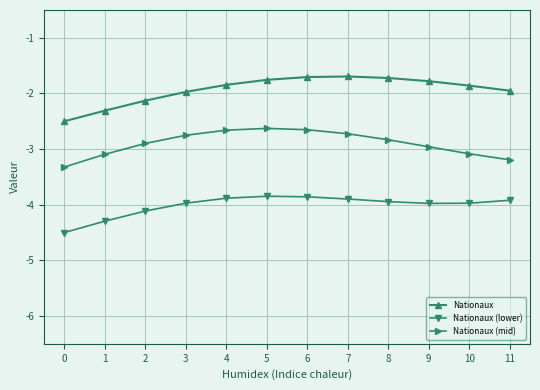

How many series are shown in this chart?

3